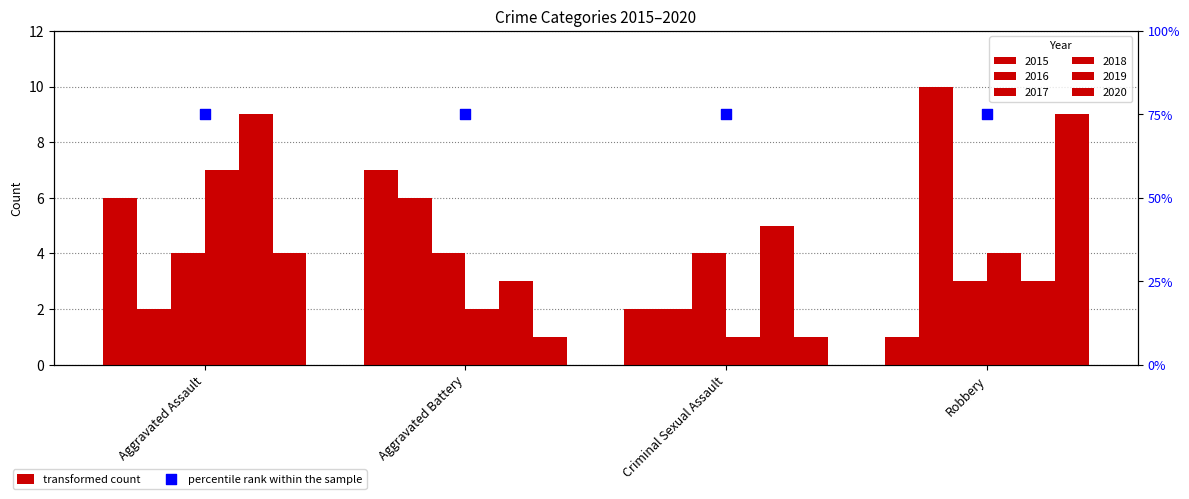

At how many categories does at least one series exceed 3?

4